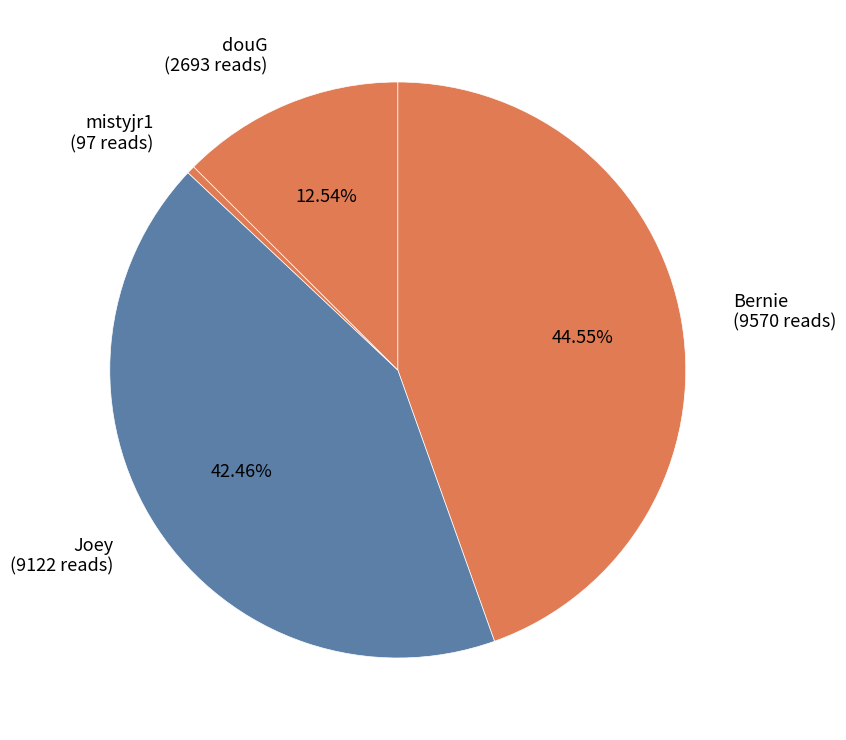

Which slice is the largest?

Bernie (9570 reads)